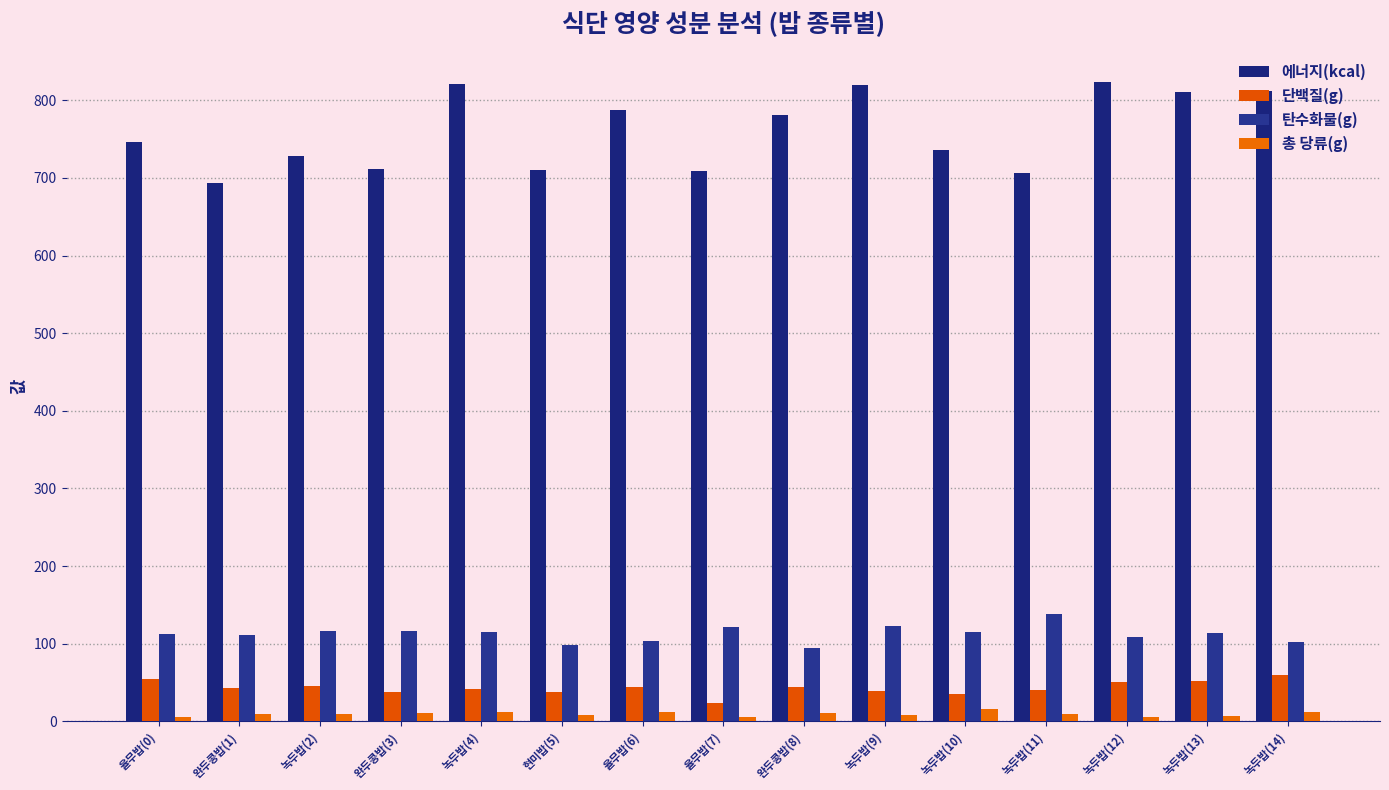

At 완두콩밥(3), list the series in order from smallest to largest.

총 당류(g), 단백질(g), 탄수화물(g), 에너지(kcal)